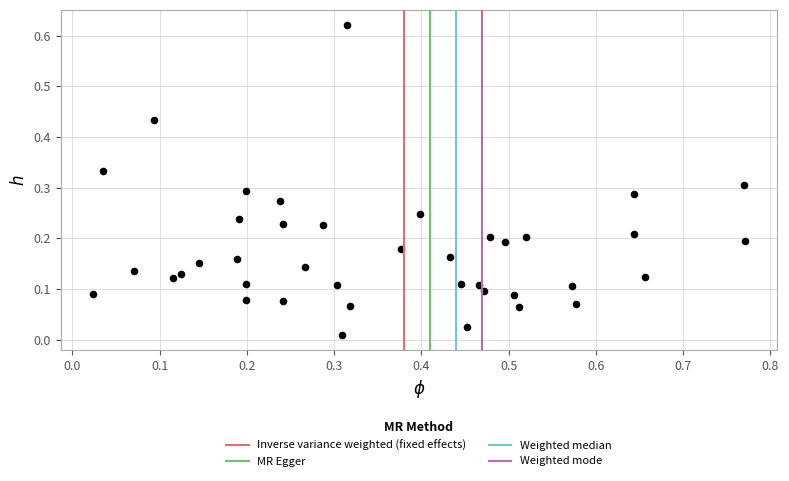

What is the range of X values (max minus min)?

0.7